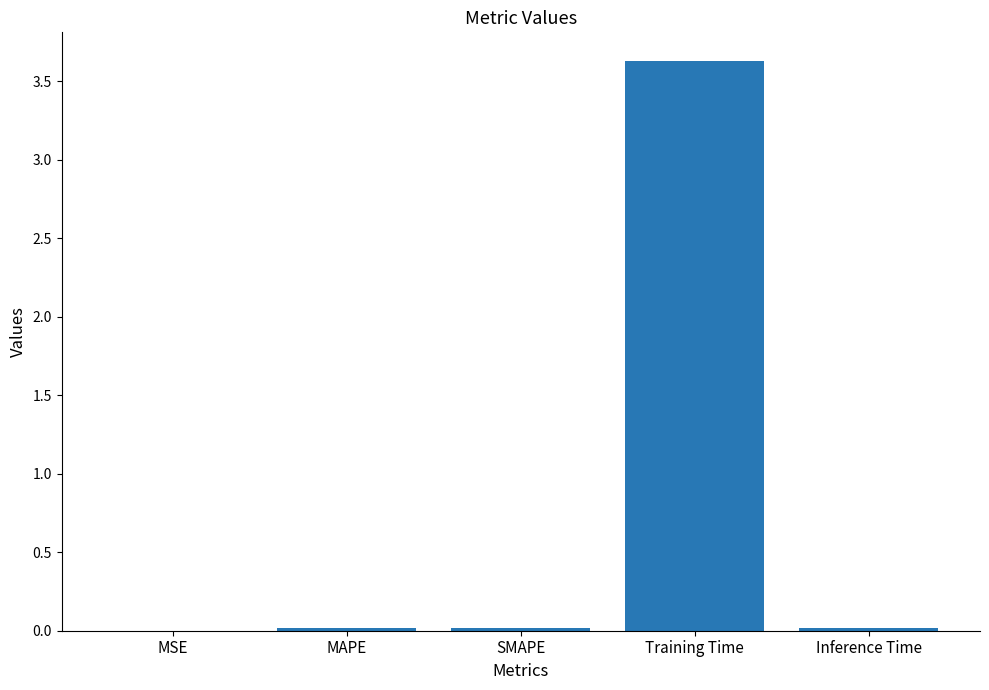

Between Inference Time and Training Time, which is larger?

Training Time